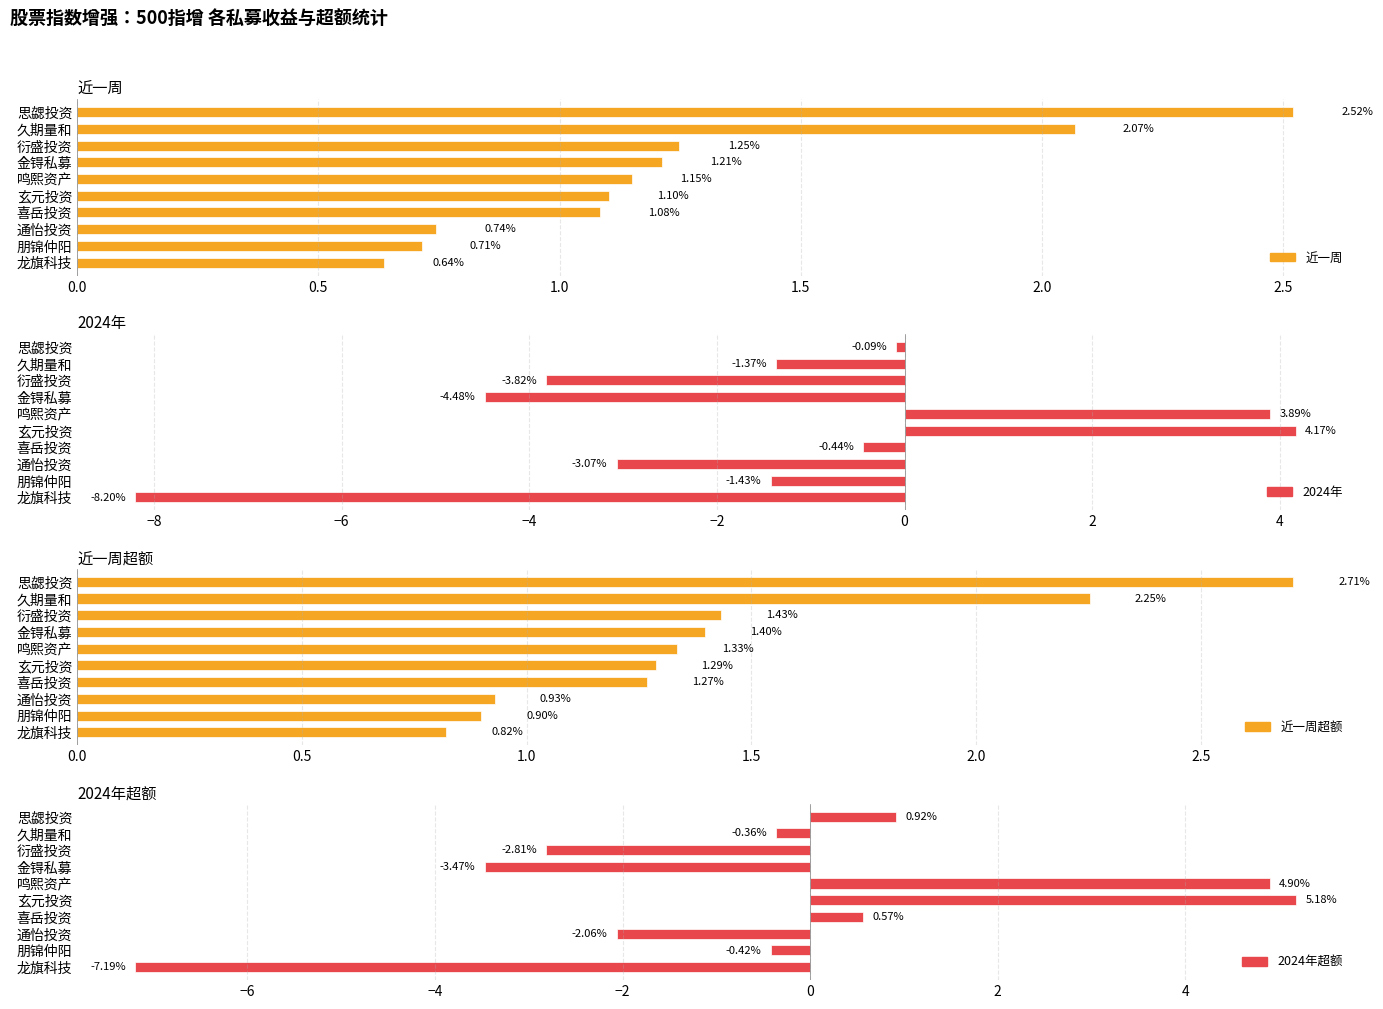

The 近一周 series shows 0.7 at 玄元投资. True or false?

False